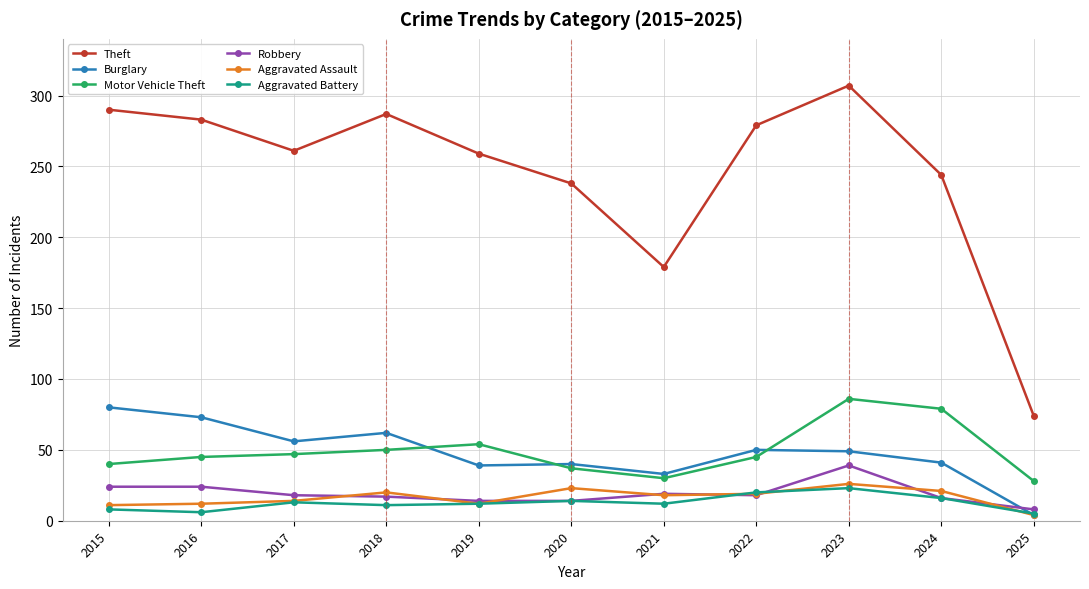

What are all the series names shown in the legend?

Theft, Burglary, Motor Vehicle Theft, Robbery, Aggravated Assault, Aggravated Battery